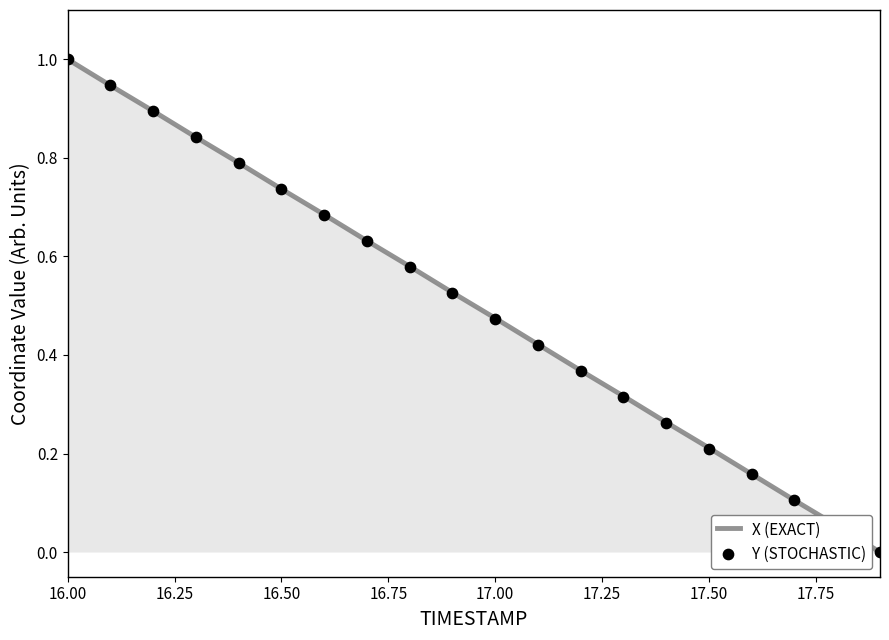

At how many categories does at least one series exceed 0?

19